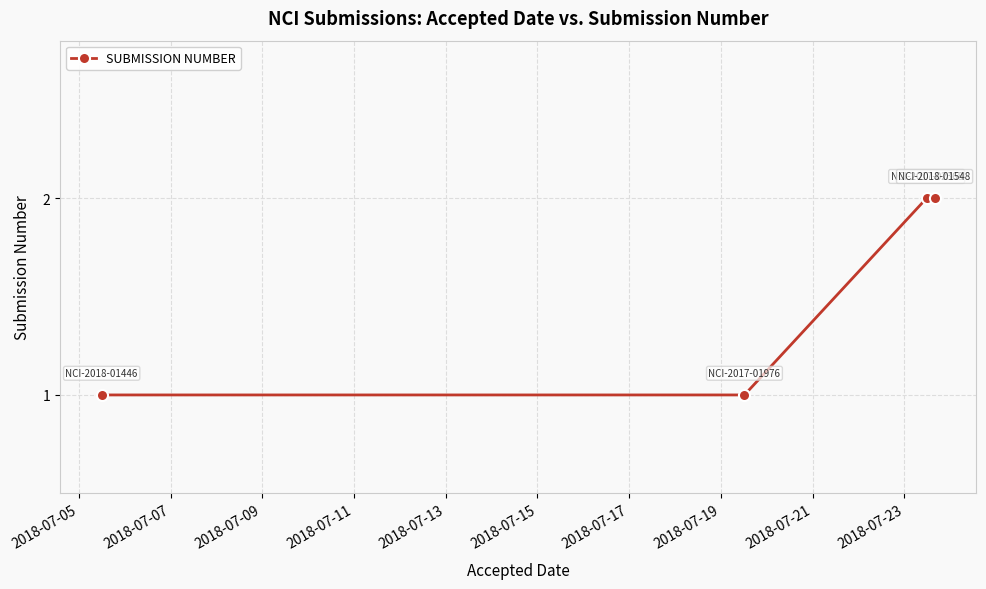

True or false: the data has more than 1 interior local peaks.

False